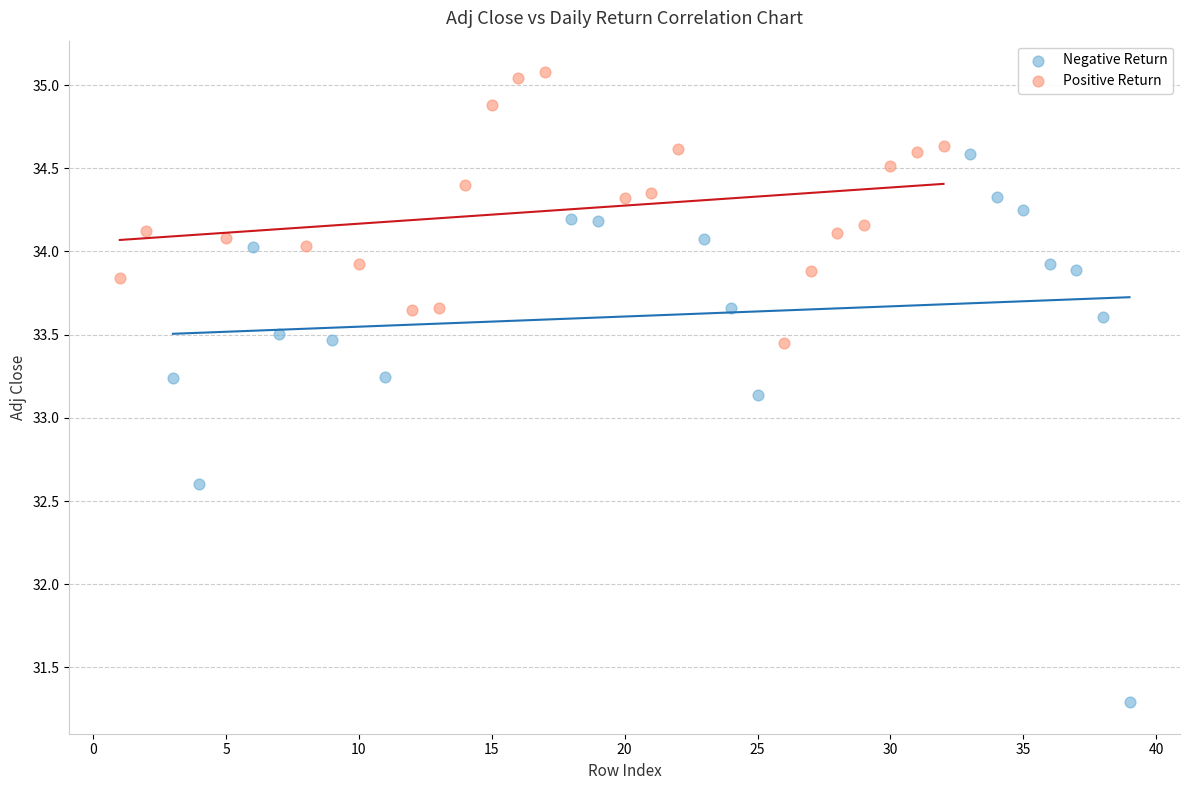

Which series reaches the minimum Y coordinate?

Negative Return